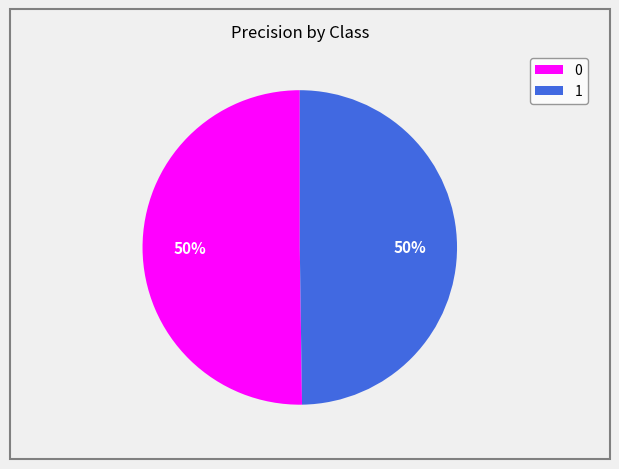

Is the sum of 0 and 1 greater than half?

Yes